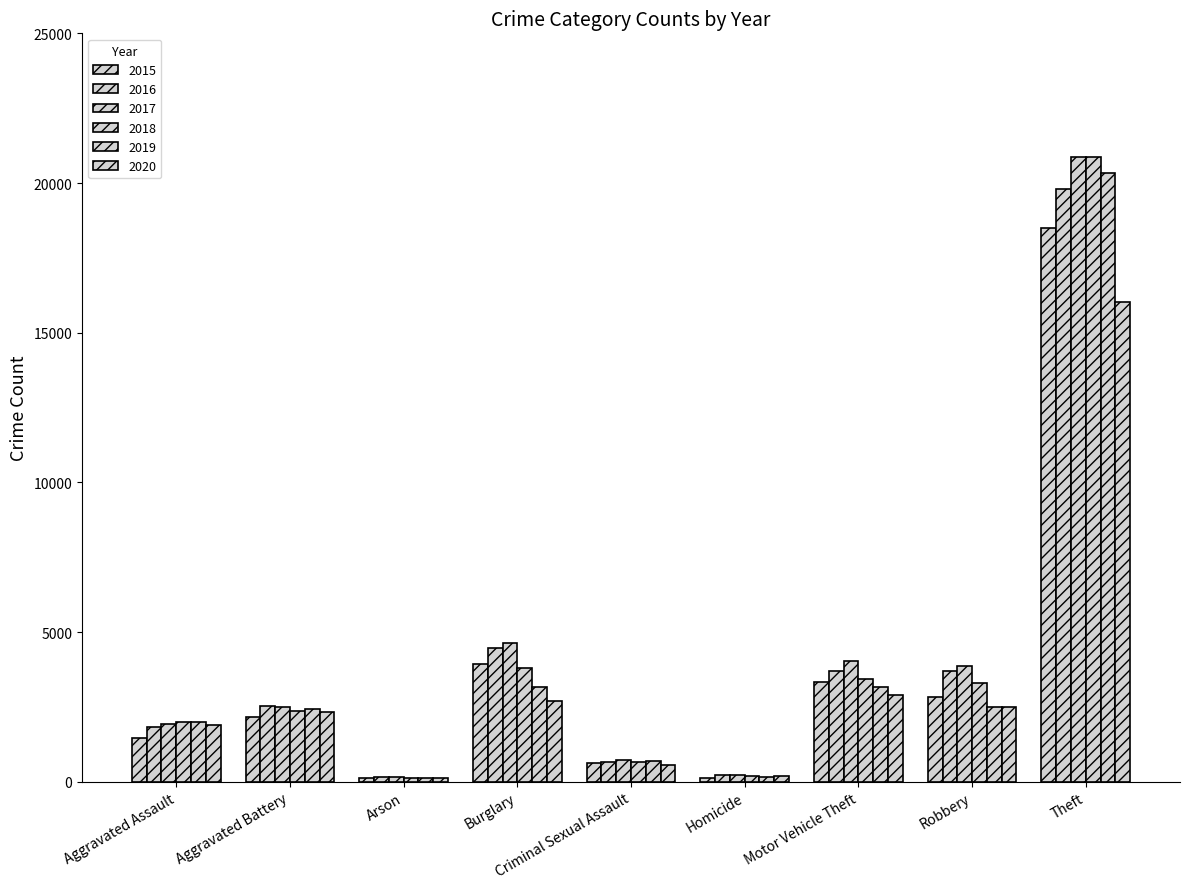

How many groups of bars are there?

9